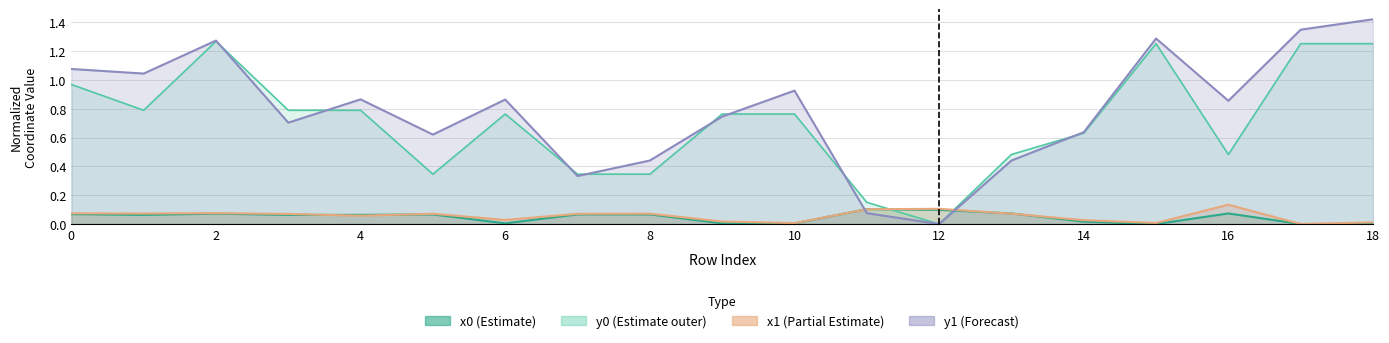

How many lines are shown in the chart?

4